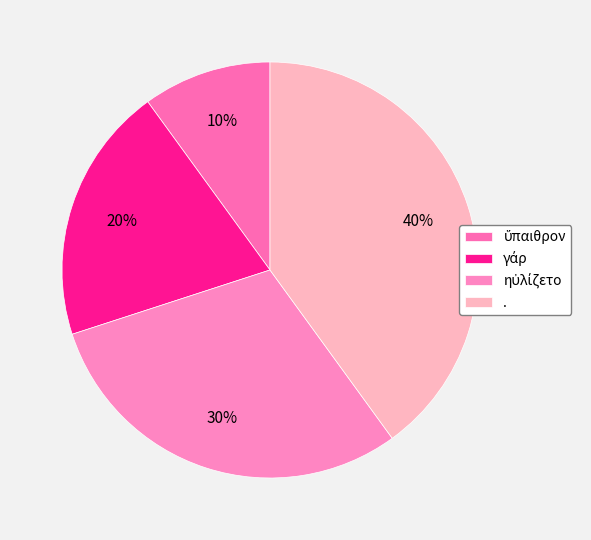

To the nearest percent, what percentage of the pie is .?

40%